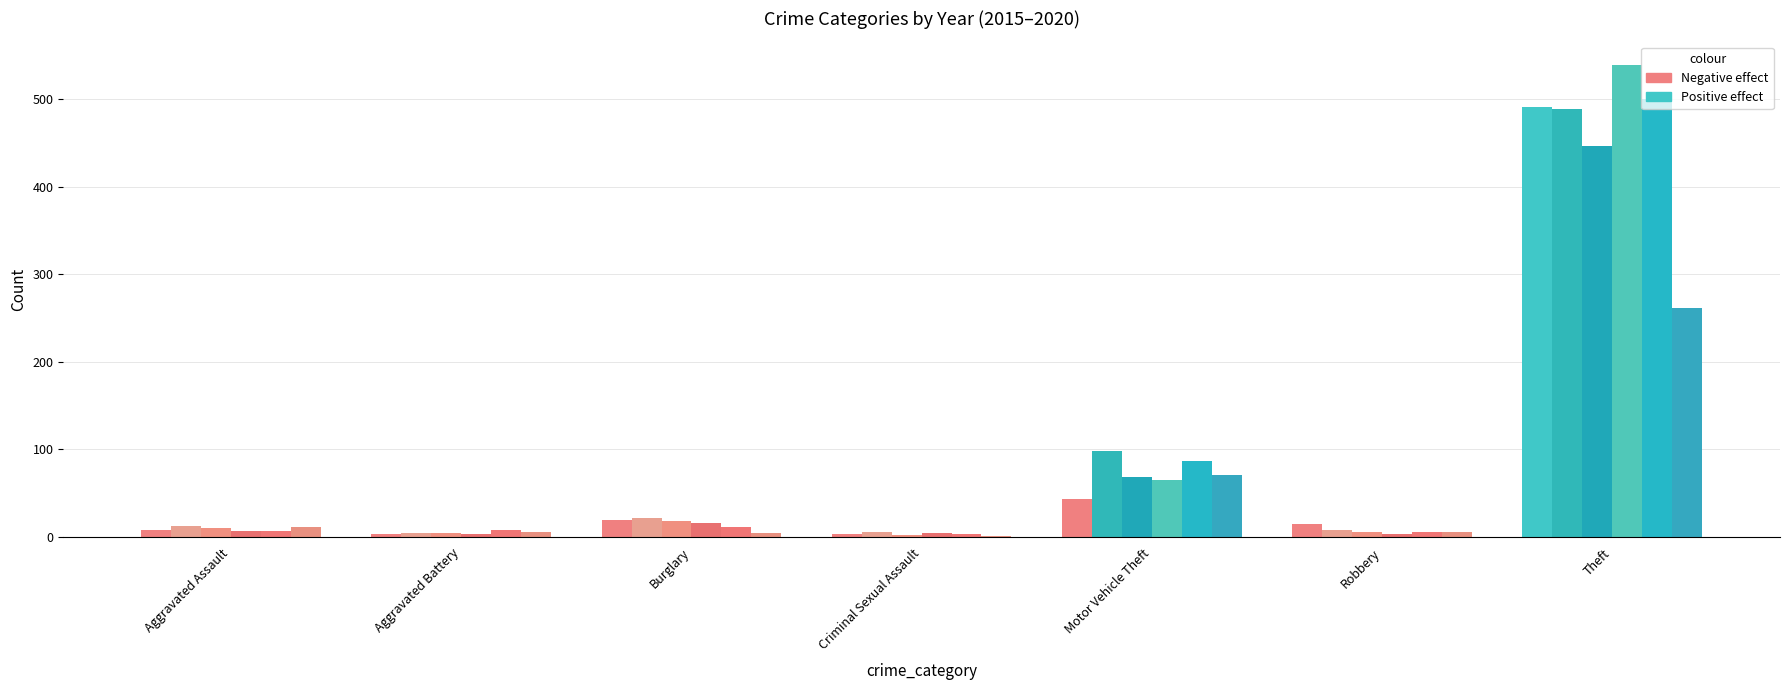

How many distinct data groups are displayed?

6